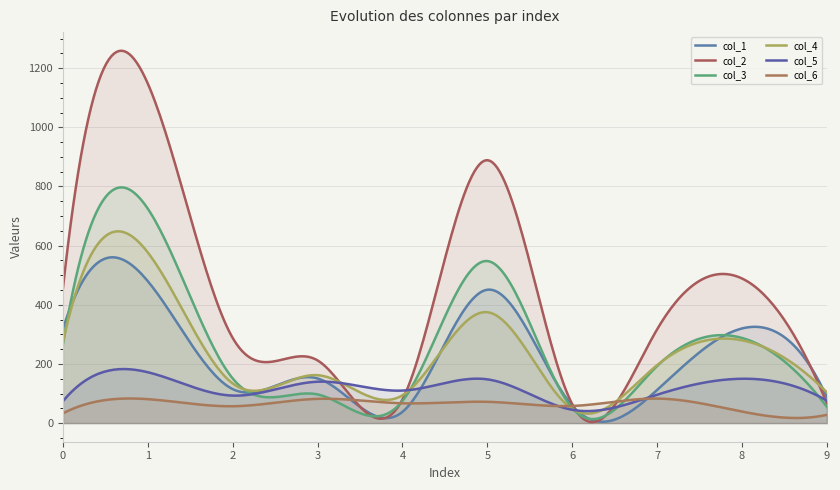

Which series has the largest range (max minus min)?

col_2